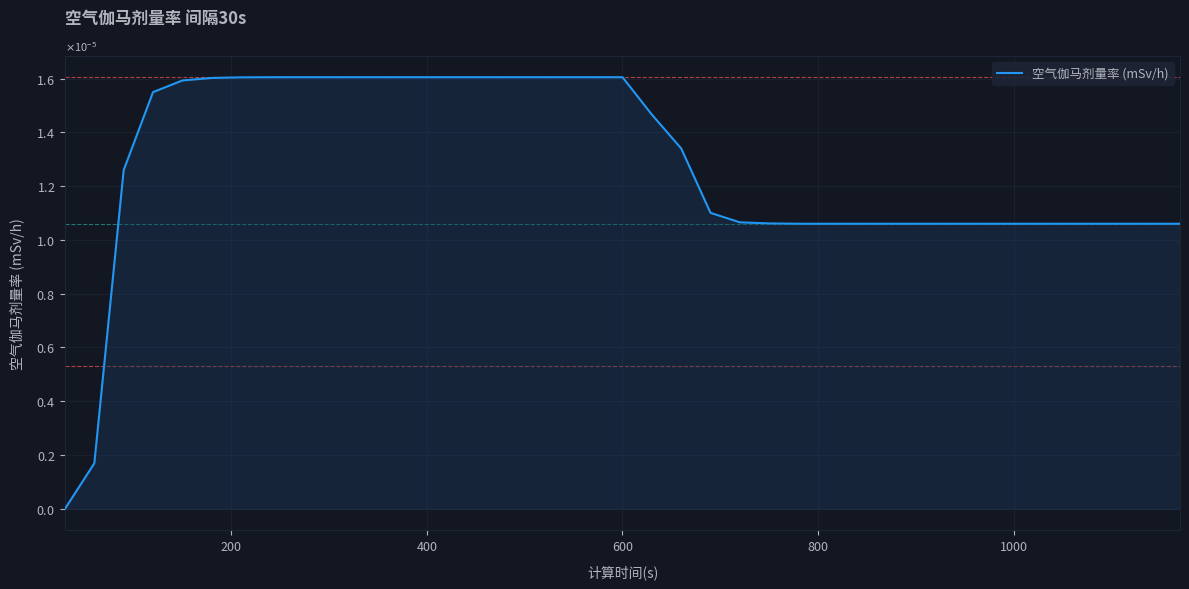

True or false: there are more than 2 points higher than both neighbors.

False